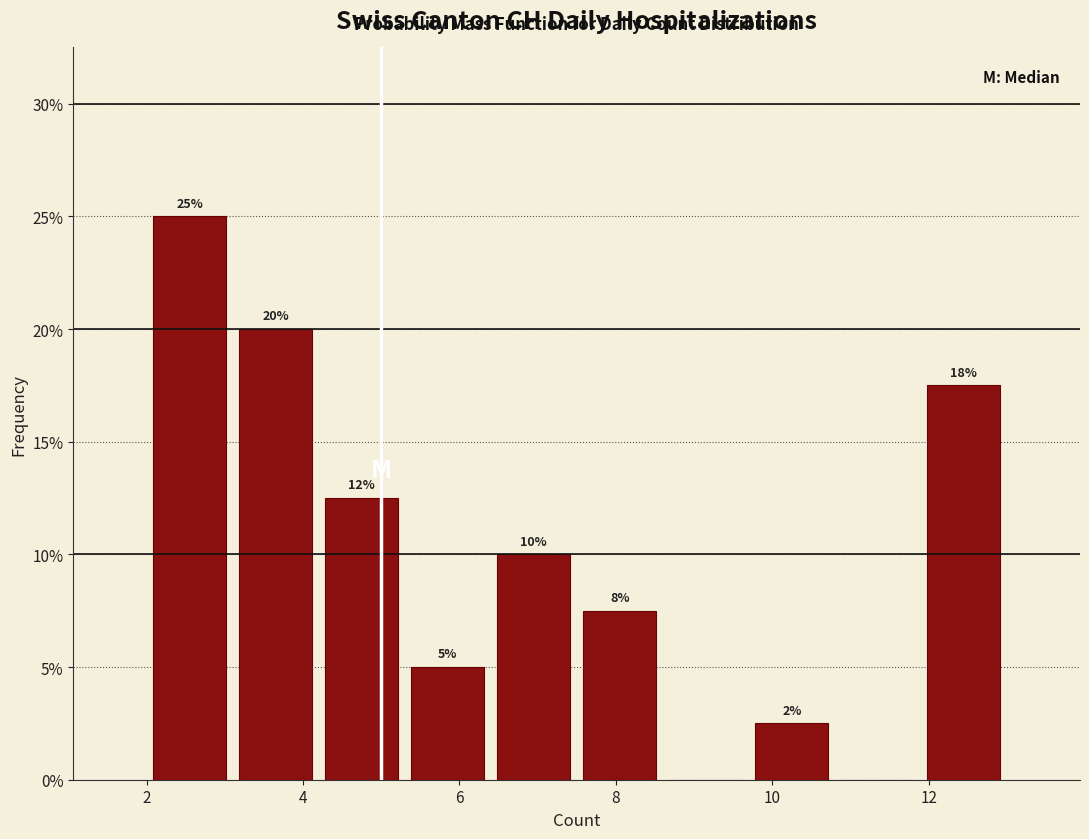

Which range on the x-axis has the tallest bar?

2.0 to 3.1